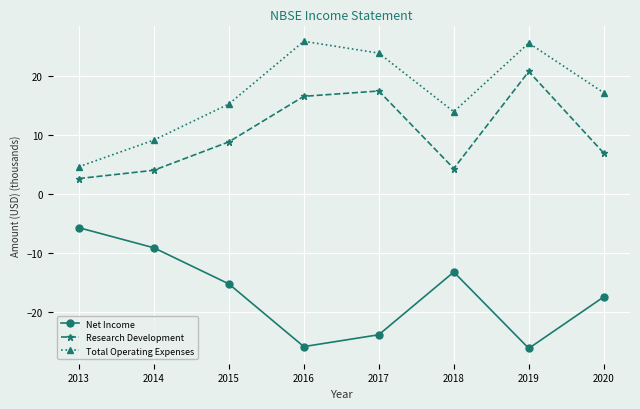

Is this an area chart (filled region under the line)?

No